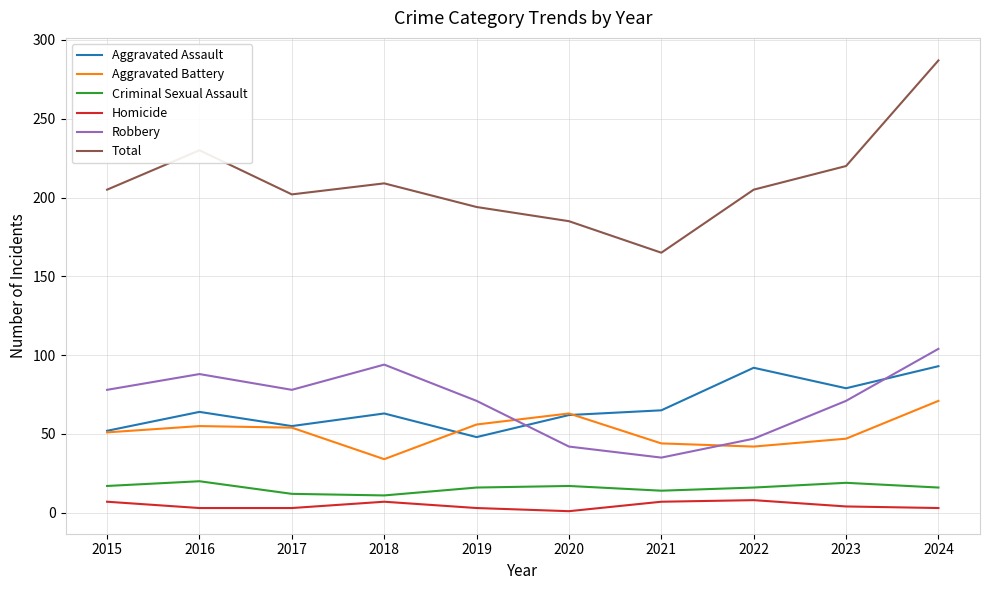

Where is the first local minimum for Robbery?

2017